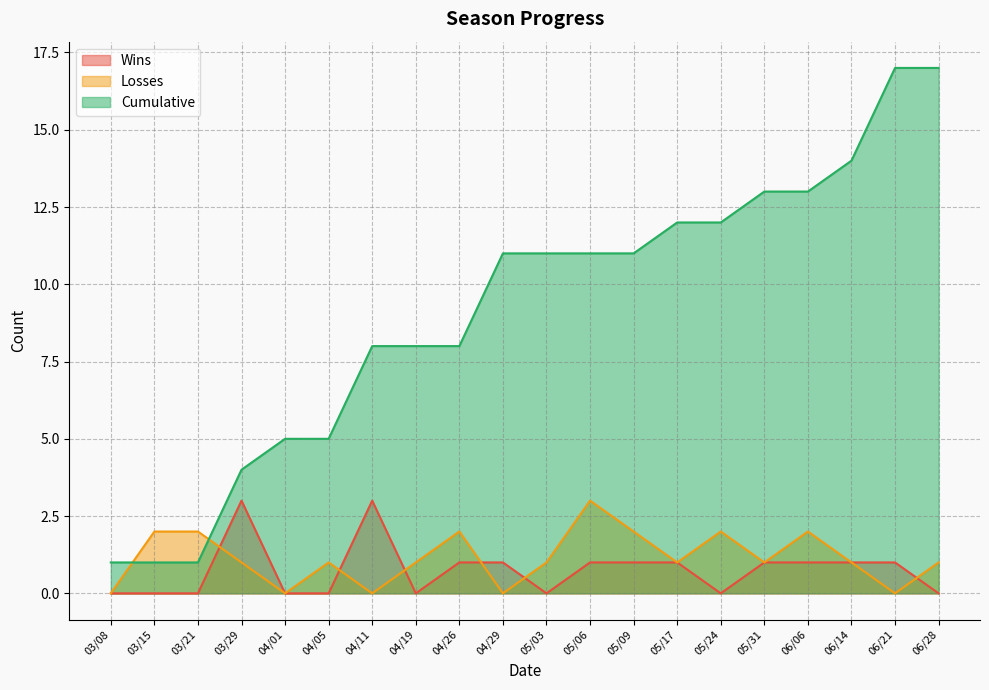

Count the number of data series in this chart.

3